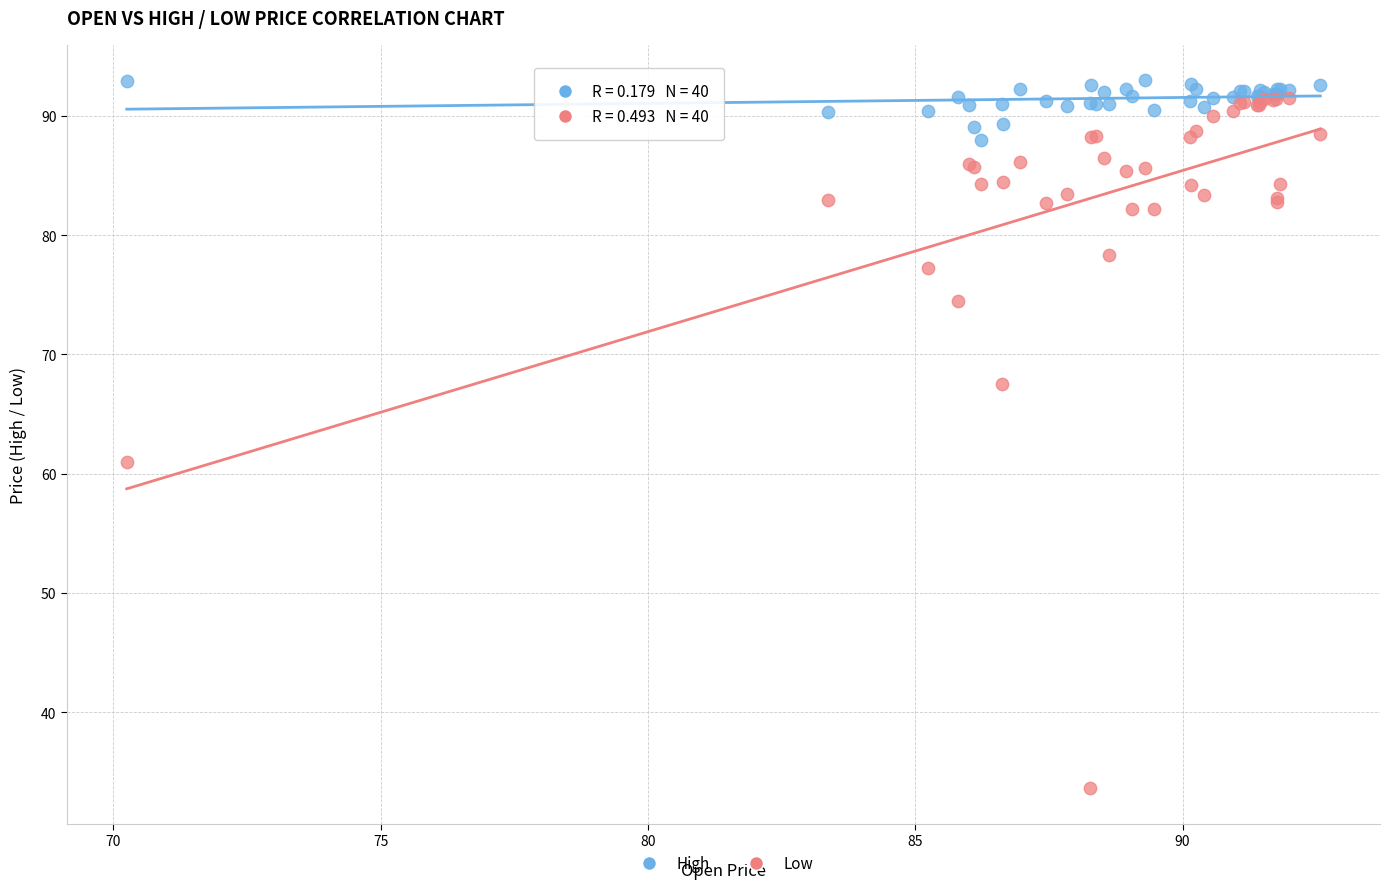

What are all the series names shown in the legend?

High, Low